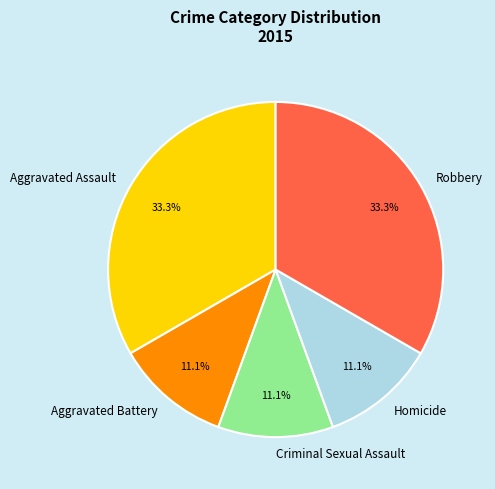

How many slices are in this pie chart?

5